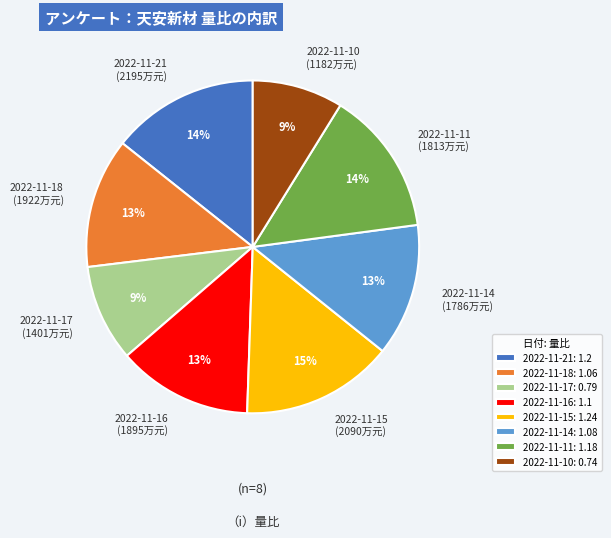

To the nearest percent, what is the difference between the largest and smallest slice percentages?

6%